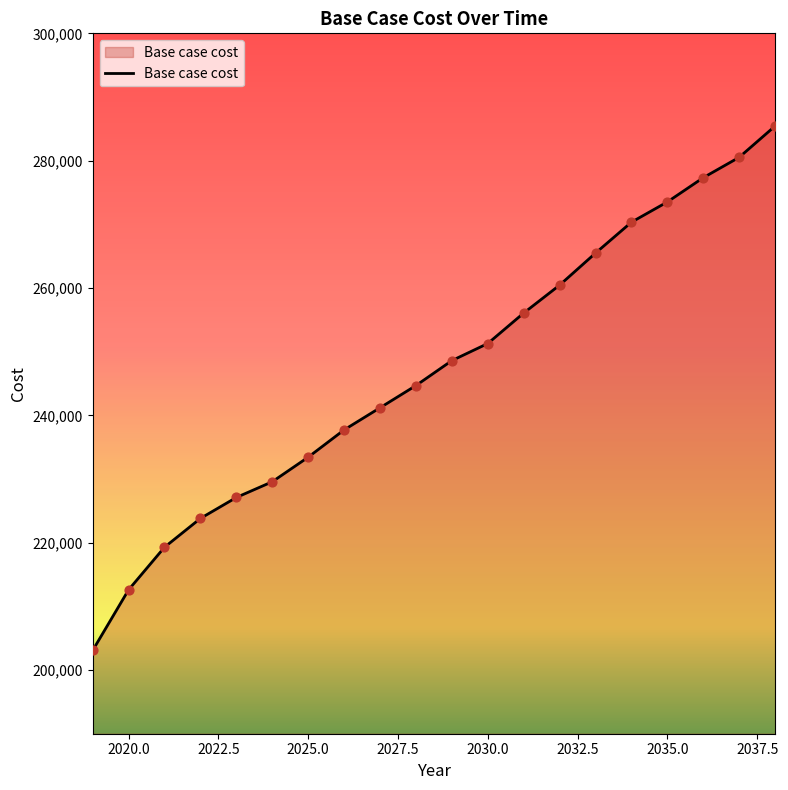

What is the minimum value shown in the chart?

203075.5